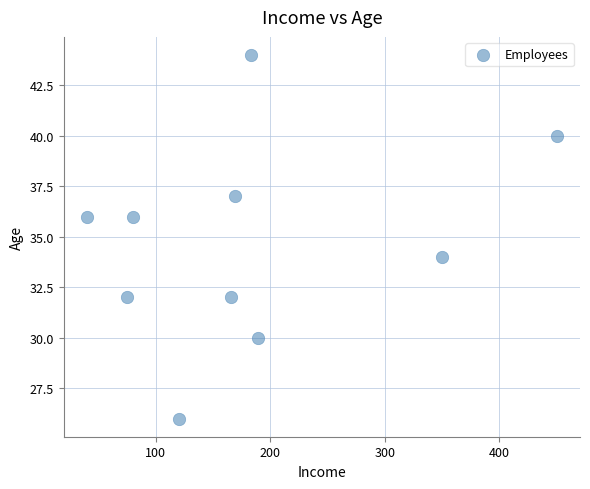

What is the range of Y values (max minus min)?

18